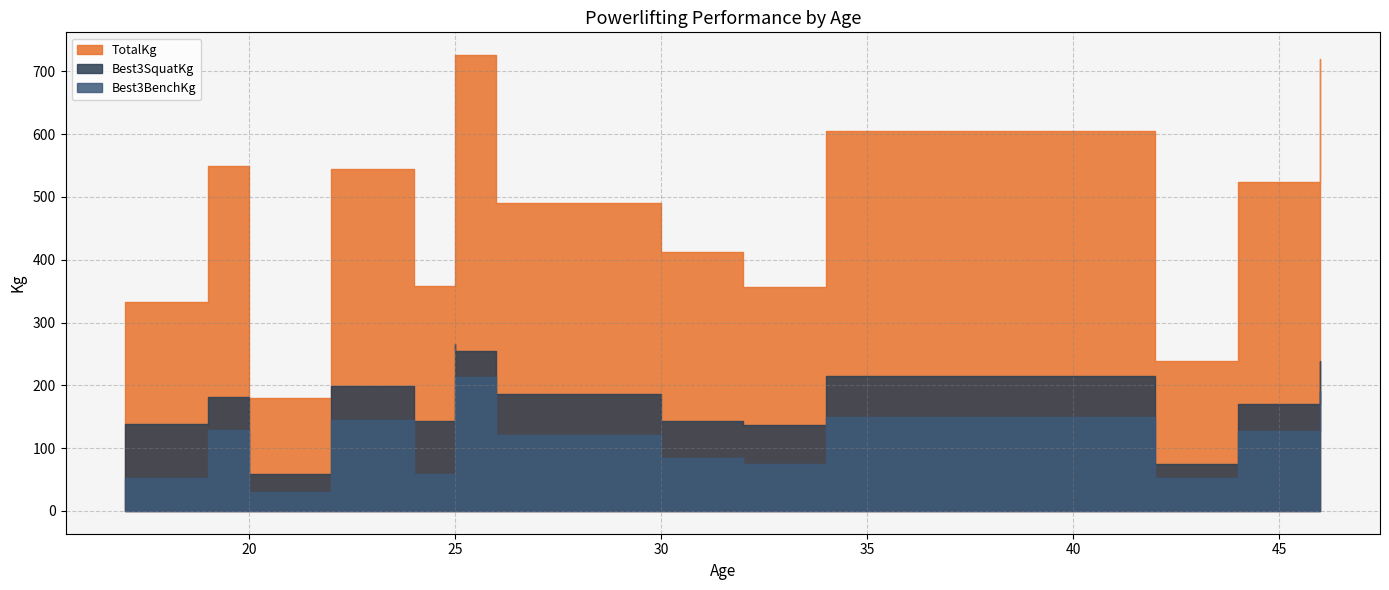

Read the Best3BenchKg value at 20.

29.5